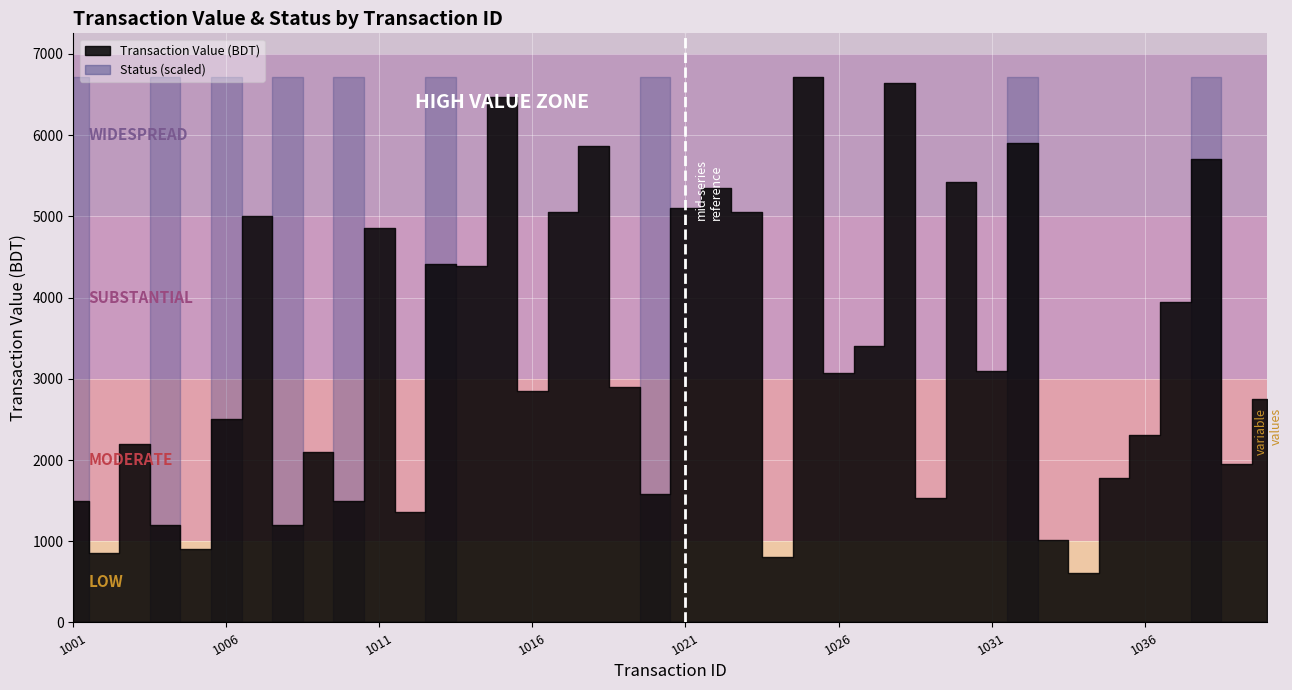

What is the ratio of the value at 1023 to the value at 1021?

1.0